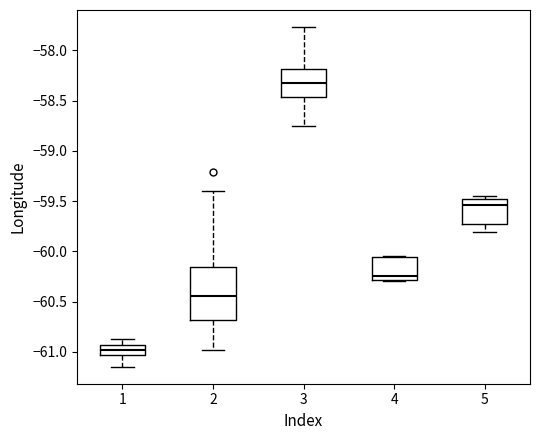

Reading left to right, transcribe this box plot: for each box, give where its median line is, the range the box spans, and where its two whiskers end, as read against the y-axis. The values are not printed on the chart, so give them approximately, as read against the axis.

1: median -61.00, box -61.05 to -60.95, whiskers -61.15 to -60.85
2: median -60.45, box -60.70 to -60.15, whiskers -61.00 to -59.40
3: median -58.35, box -58.45 to -58.20, whiskers -58.75 to -57.75
4: median -60.25, box -60.30 to -60.05, whiskers -60.30 to -60.05
5: median -59.55, box -59.75 to -59.50, whiskers -59.80 to -59.45